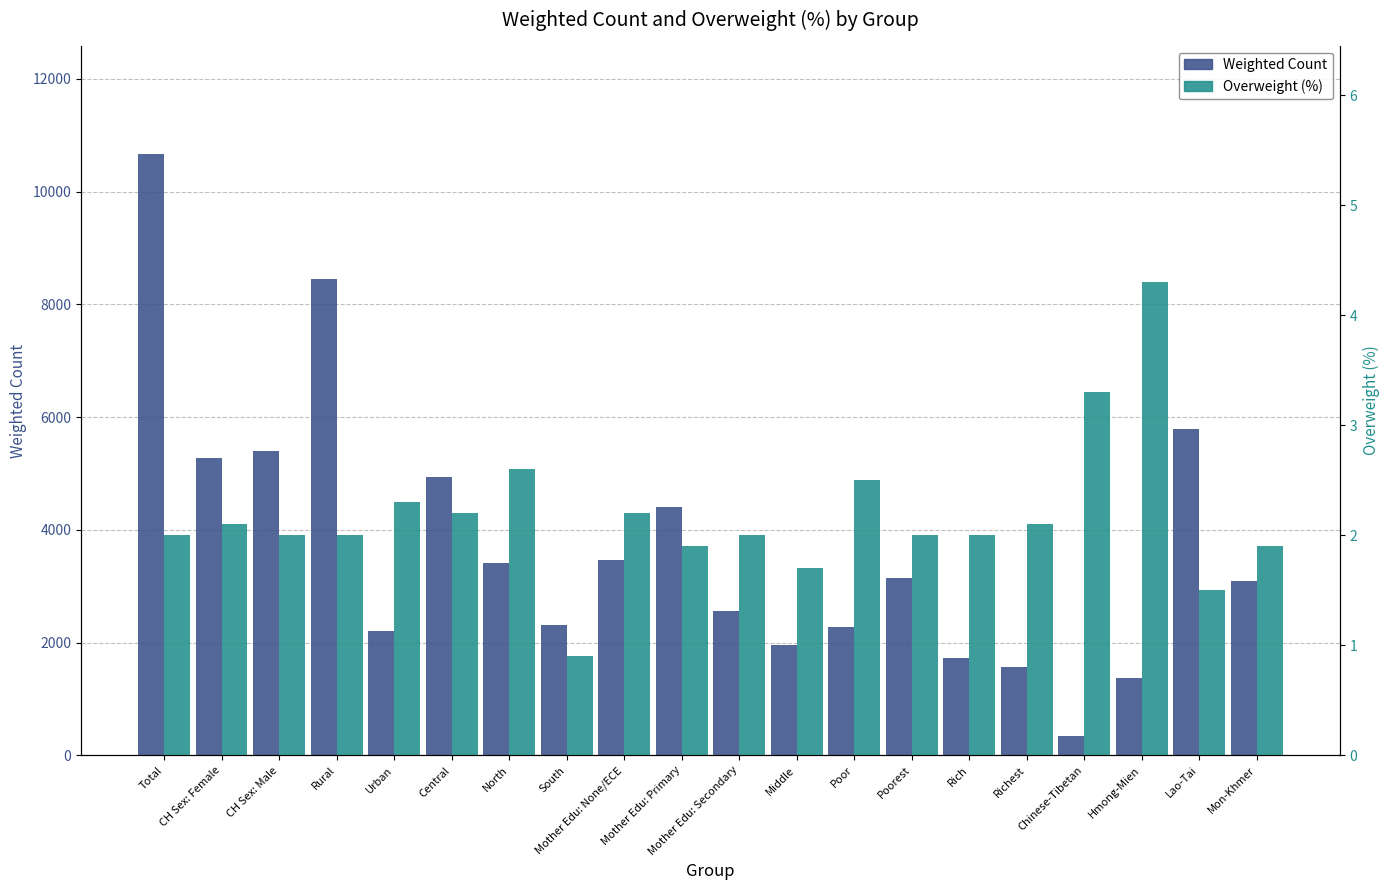

Reading left to right, transcribe all the data shown in this chart.

Weighted Count: Total=10671.3	CH Sex: Female=5276.9	CH Sex: Male=5394.4	Rural=8457.1	Urban=2214.2	Central=4940.9	North=3415.3	South=2315.1	Mother Edu: None/ECE=3461.6	Mother Edu: Primary=4410.3	Mother Edu: Secondary=2565.8	Middle=1950.0	Poor=2279.9	Poorest=3143.9	Rich=1729.9	Richest=1567.6	Chinese-Tibetan=340.9	Hmong-Mien=1380.1	Lao-Tai=5797.6	Mon-Khmer=3101.9
Overweight (%): Total=2.0	CH Sex: Female=2.1	CH Sex: Male=2.0	Rural=2.0	Urban=2.3	Central=2.2	North=2.6	South=0.9	Mother Edu: None/ECE=2.2	Mother Edu: Primary=1.9	Mother Edu: Secondary=2.0	Middle=1.7	Poor=2.5	Poorest=2.0	Rich=2.0	Richest=2.1	Chinese-Tibetan=3.3	Hmong-Mien=4.3	Lao-Tai=1.5	Mon-Khmer=1.9